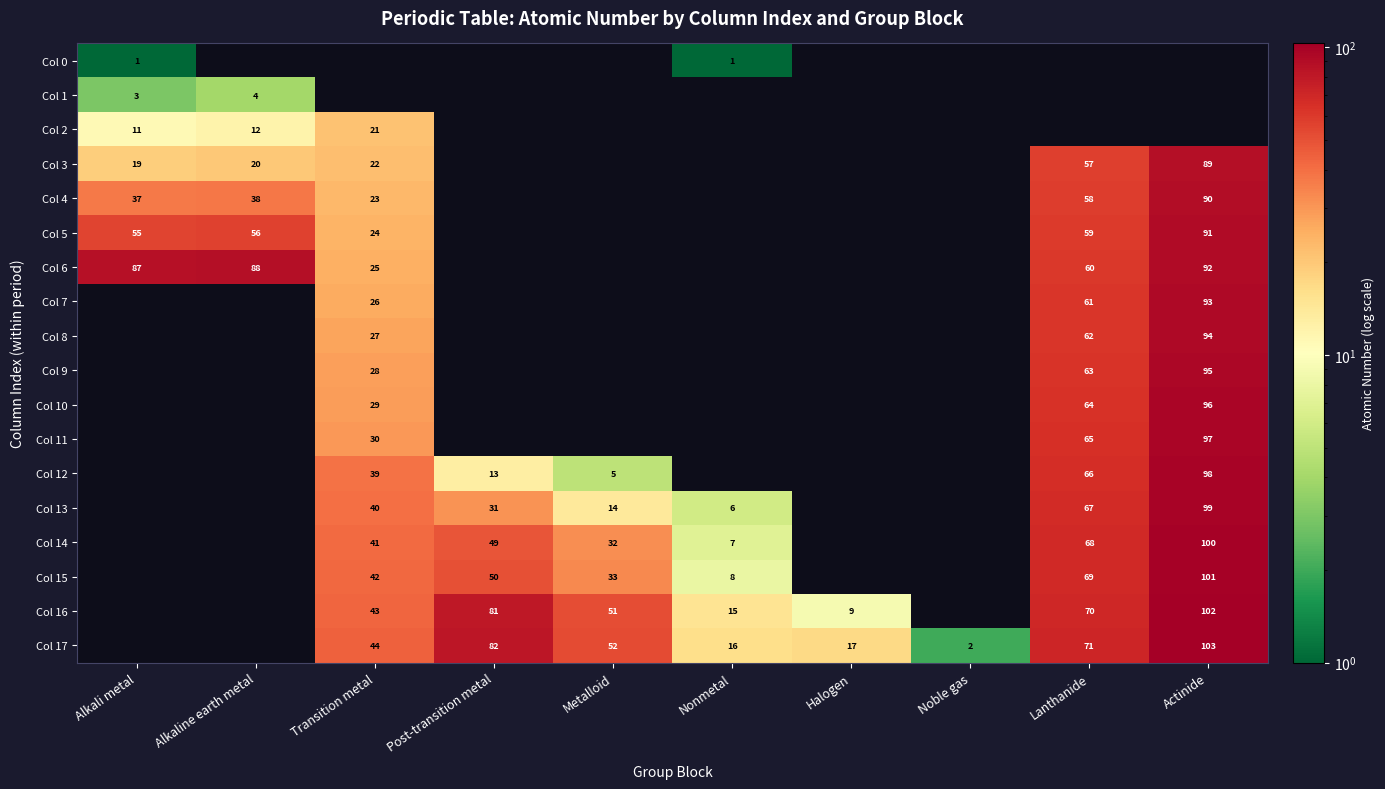

What is the sum of the Col 17 values at Actinide and Transition metal?

147